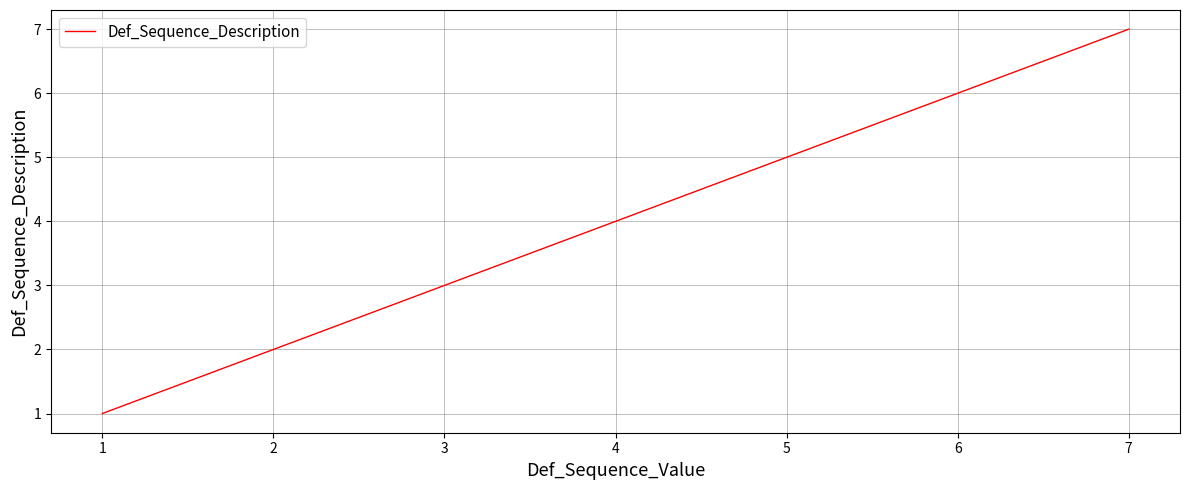

Rank the categories by value from highest to lowest.

7, 6, 5, 4, 3, 2, 1